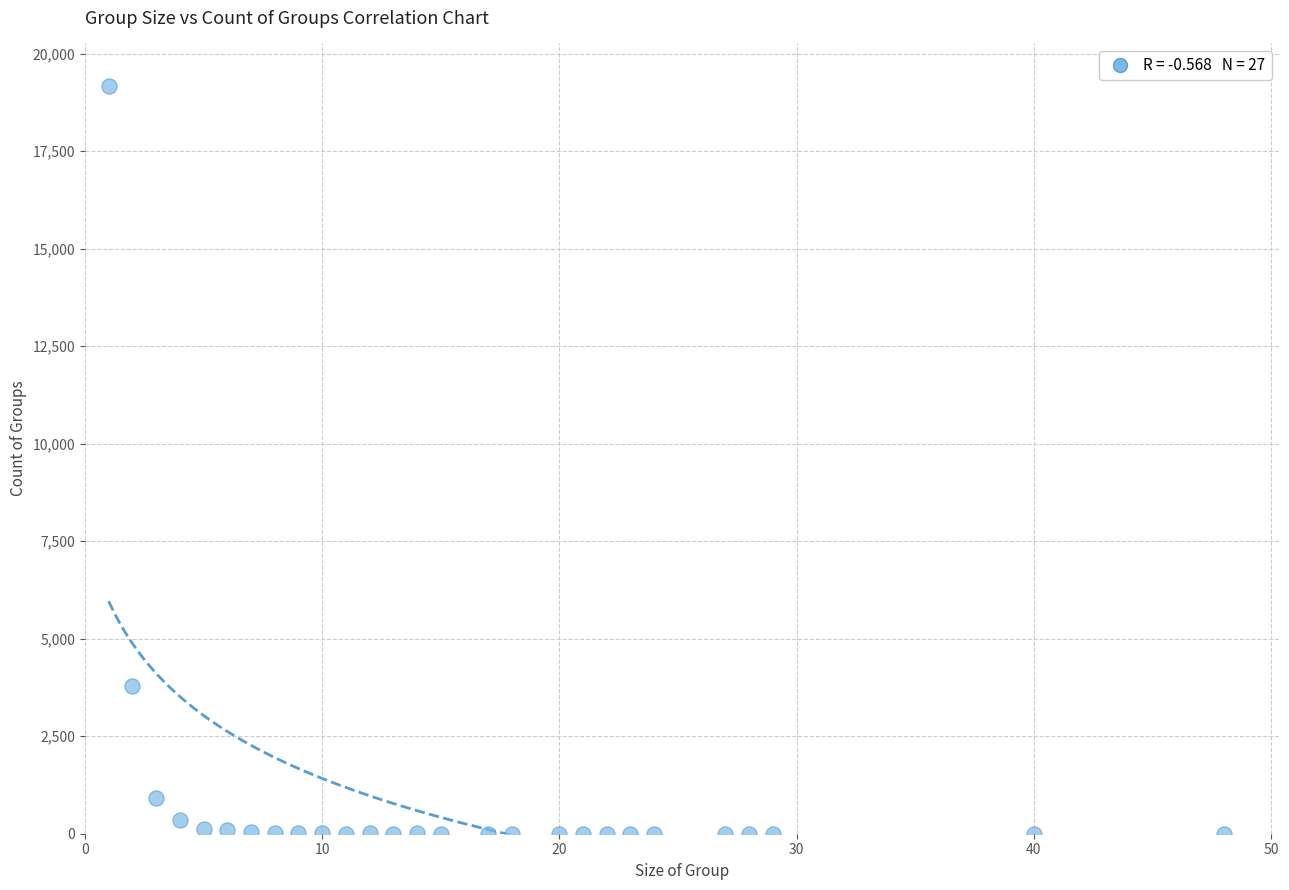

What is the range of Y values (max minus min)?

19176